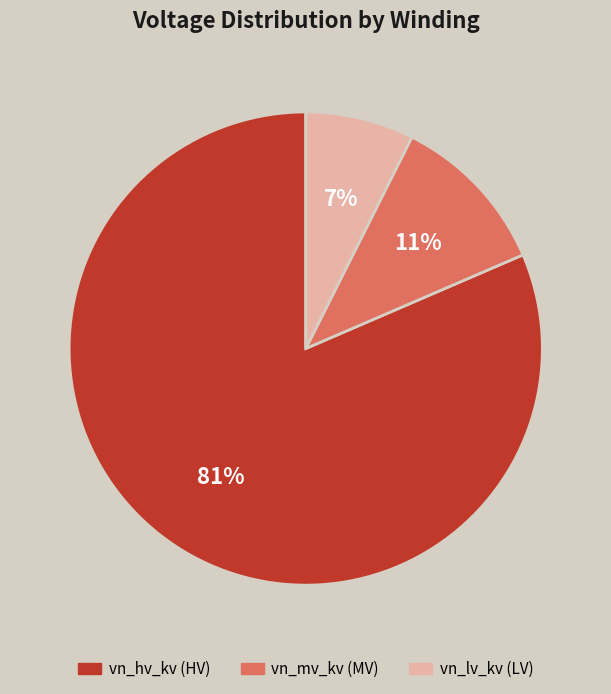

How many slices are in this pie chart?

3